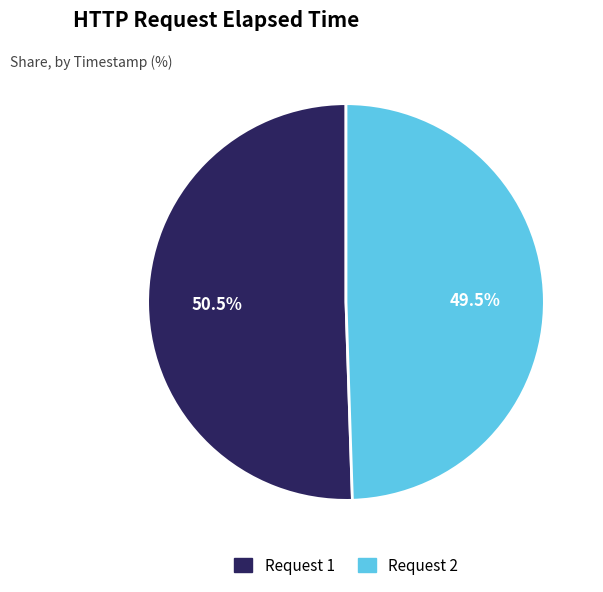

Is there any slice that represents more than half of the pie?

Yes